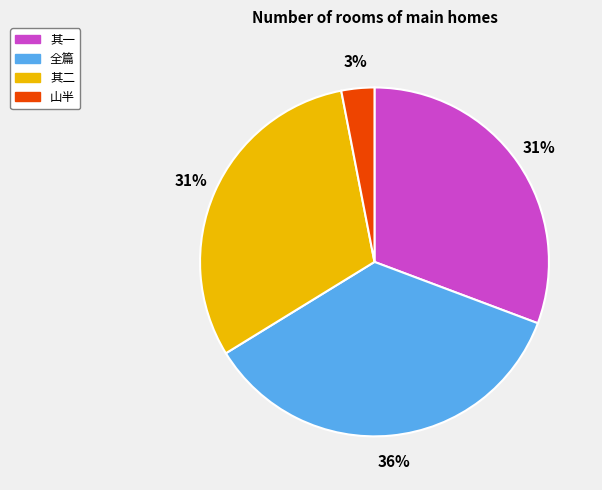

To the nearest percent, what is the average slice percentage?

25%